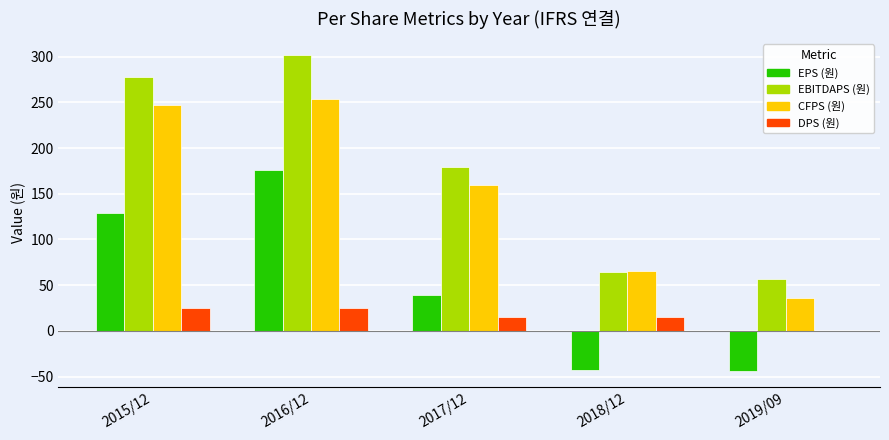

Is it true that EBITDAPS (원) equals 64 at 2018/12?

True